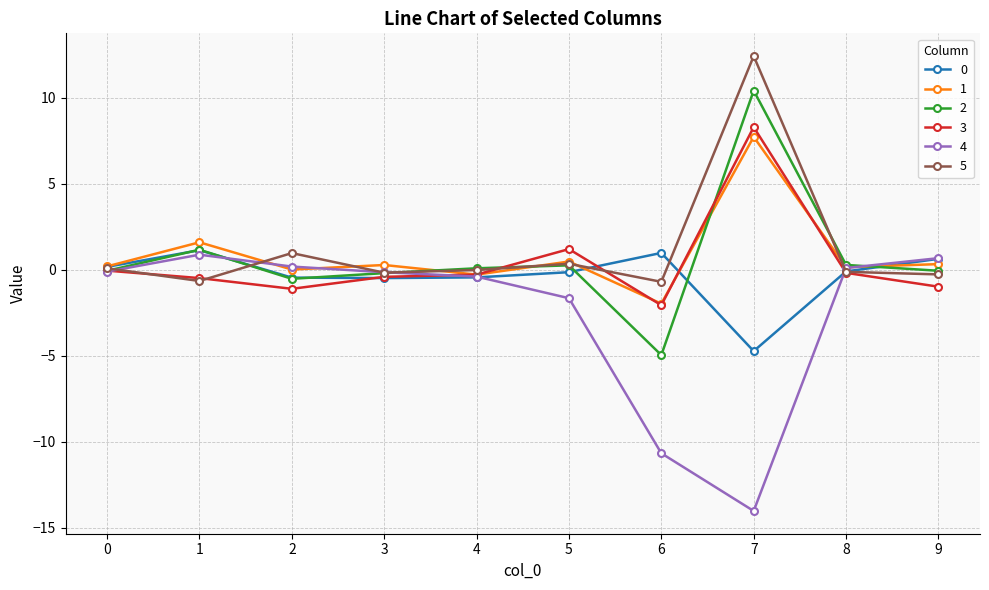

The value of 3 at 2 is -1.1. True or false?

True